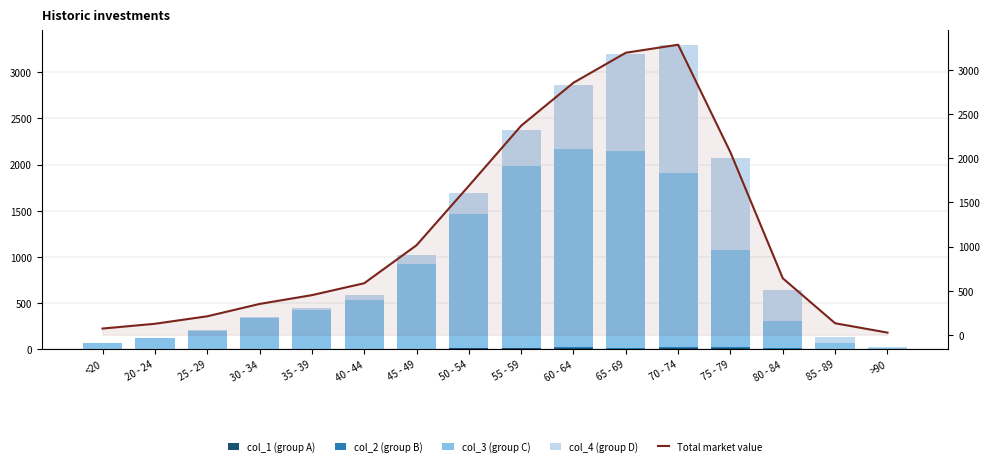

What is the total value across all series at 85 - 89?

260